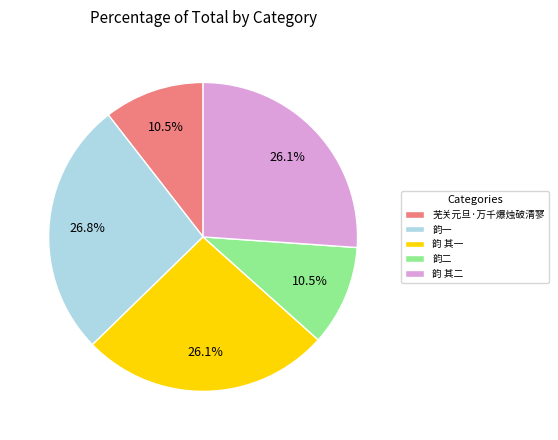

Is 芜关元旦·万千爆烛破清寥 the majority of the pie?

No